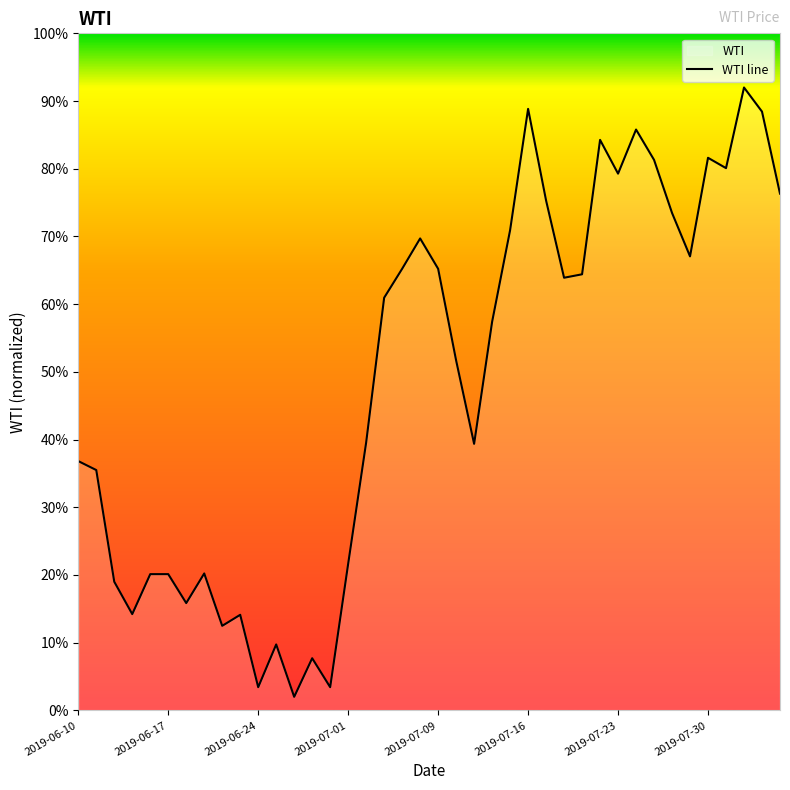

What is the difference between the maximum and minimum values?

0.9